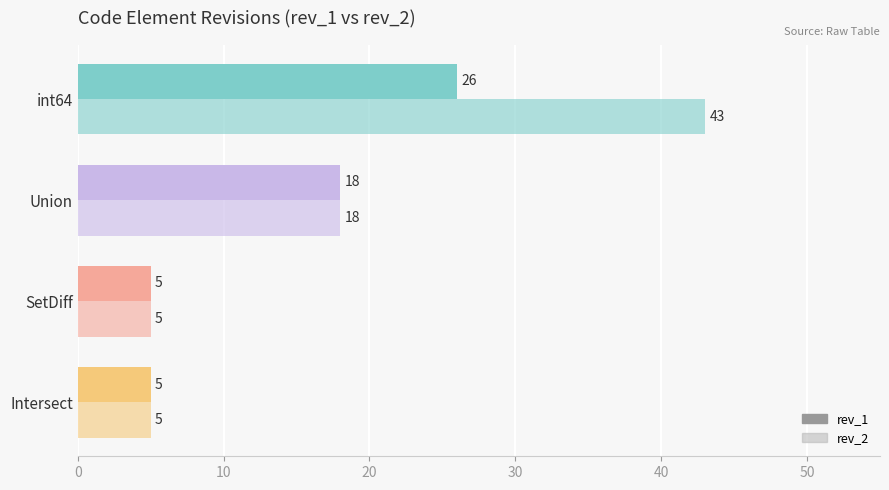

How many distinct data groups are displayed?

2